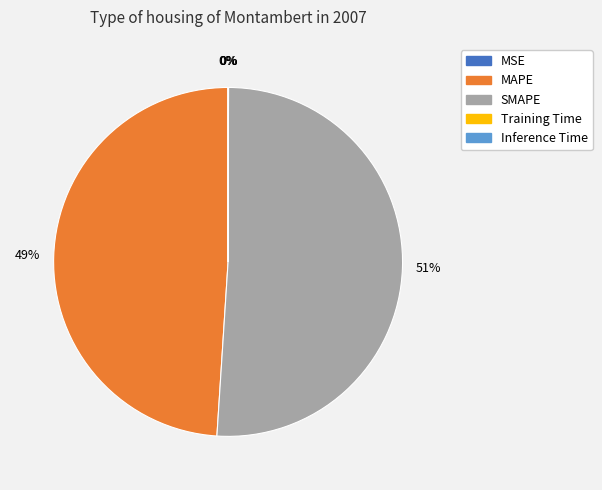

Is it true that SMAPE is 59% of the pie?

False